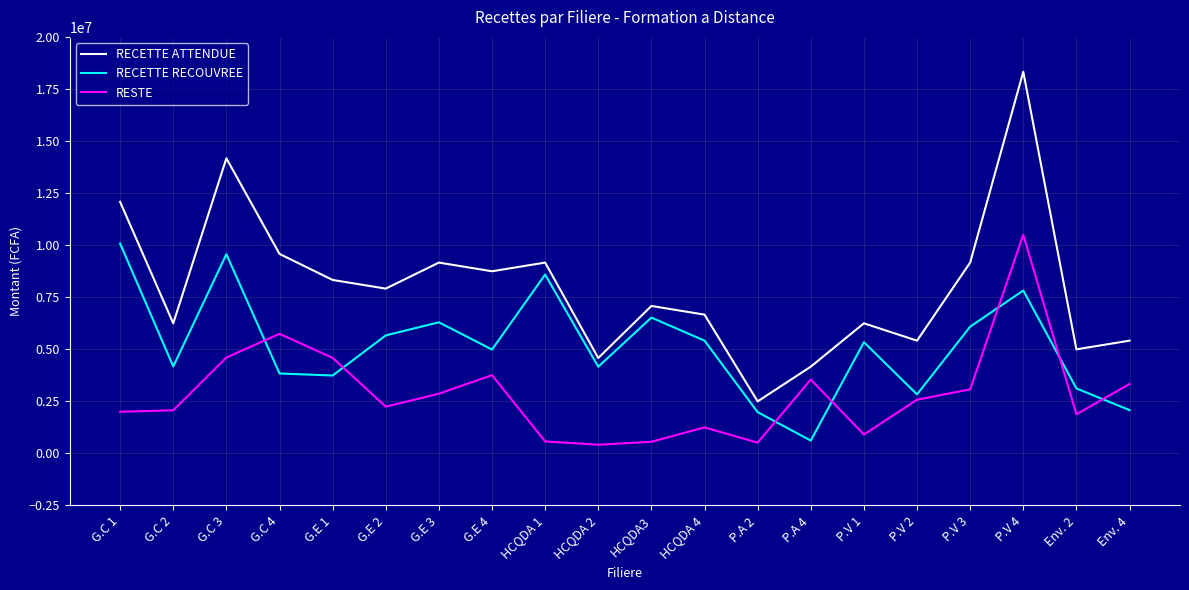

How many series are shown in this chart?

3